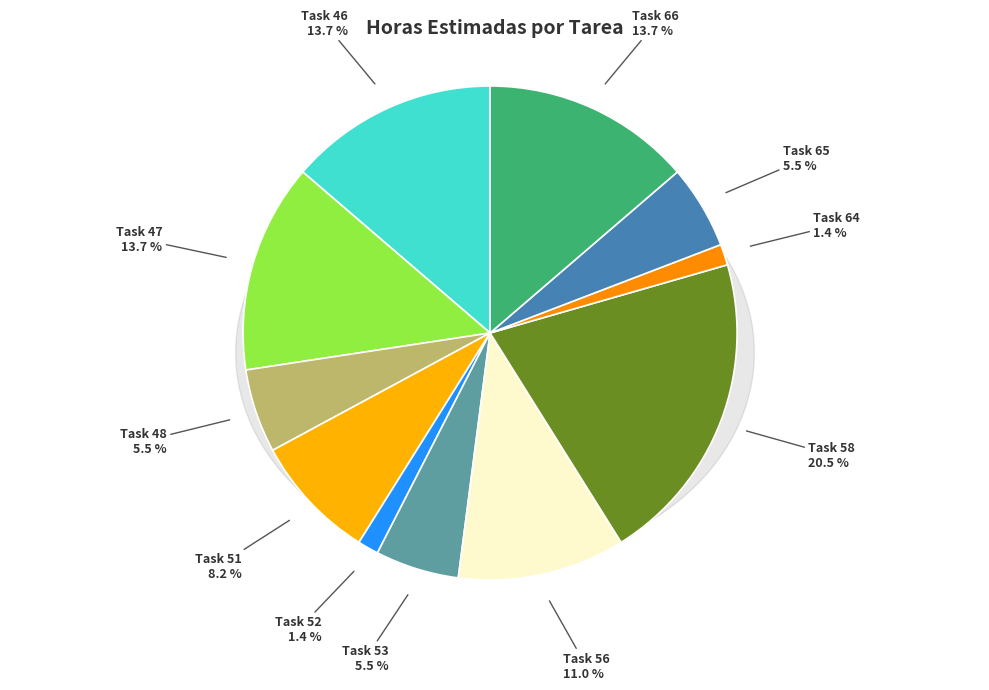

To the nearest percent, what is the average slice percentage?

9%